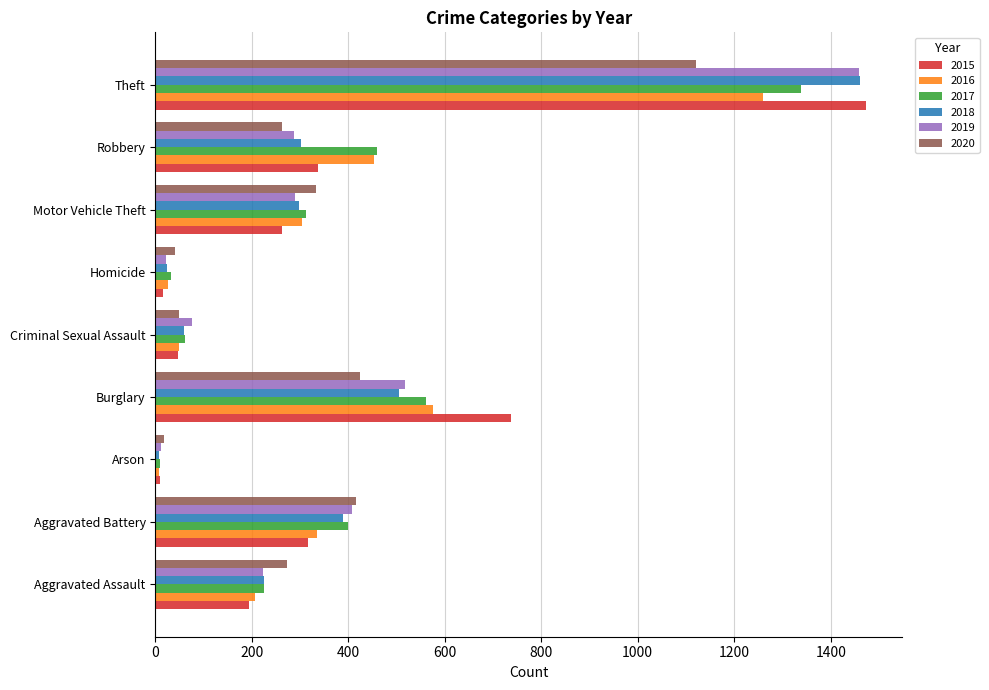

The value of 2016 at Robbery is 612. True or false?

False